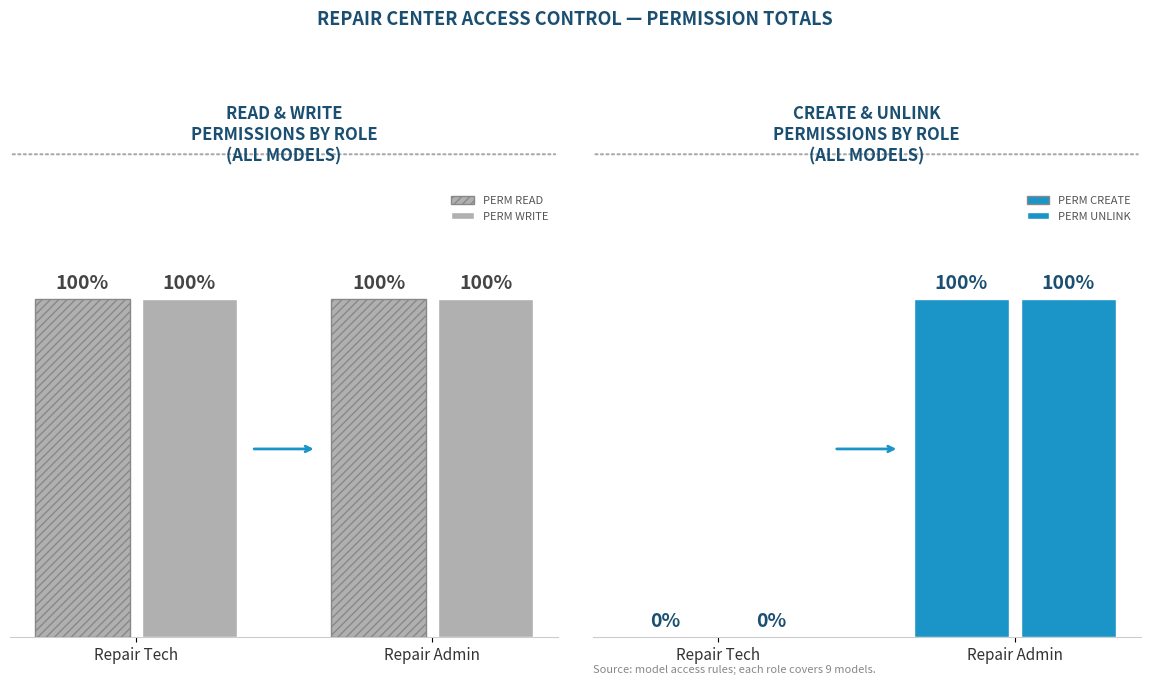

What is the highest value of the PERM READ series?

9